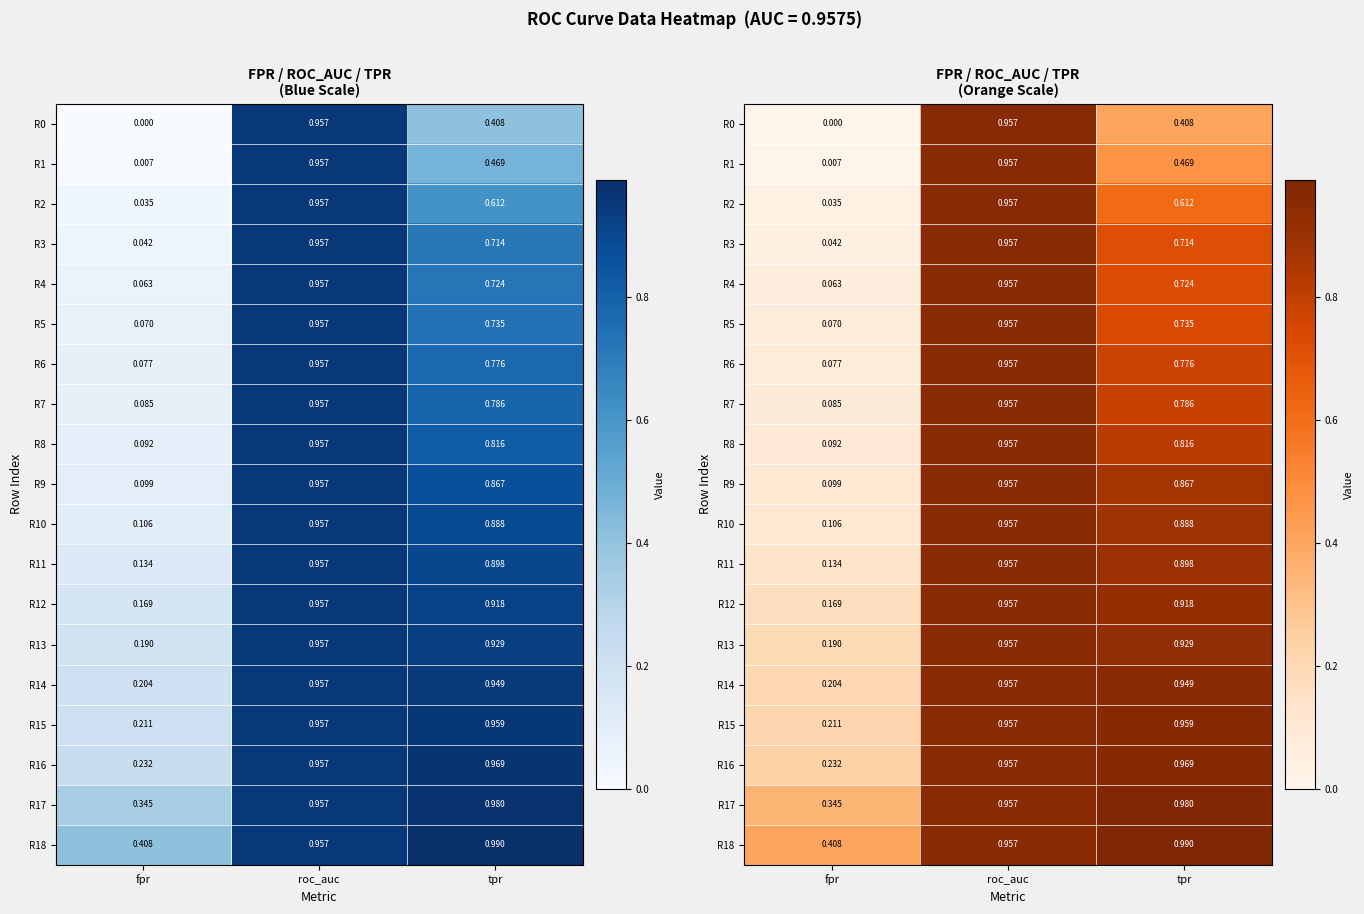

Where is R11 nearest to the value 0?

fpr